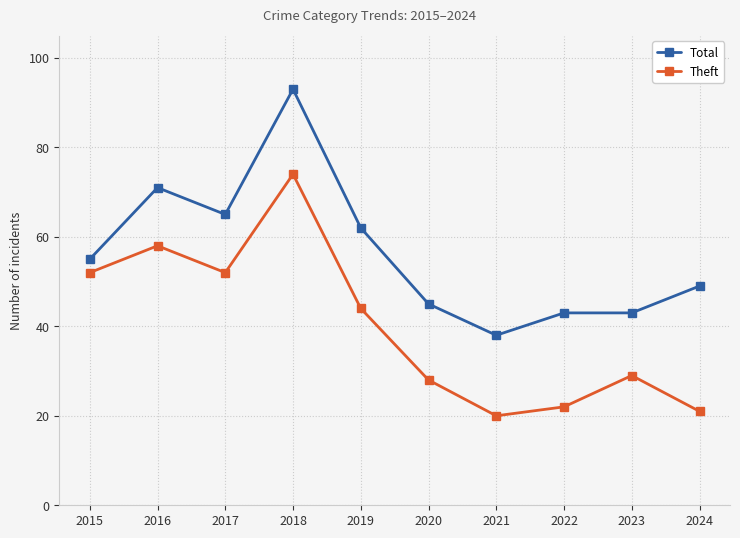

What is the difference between the maximum and minimum values in the Theft series?

54